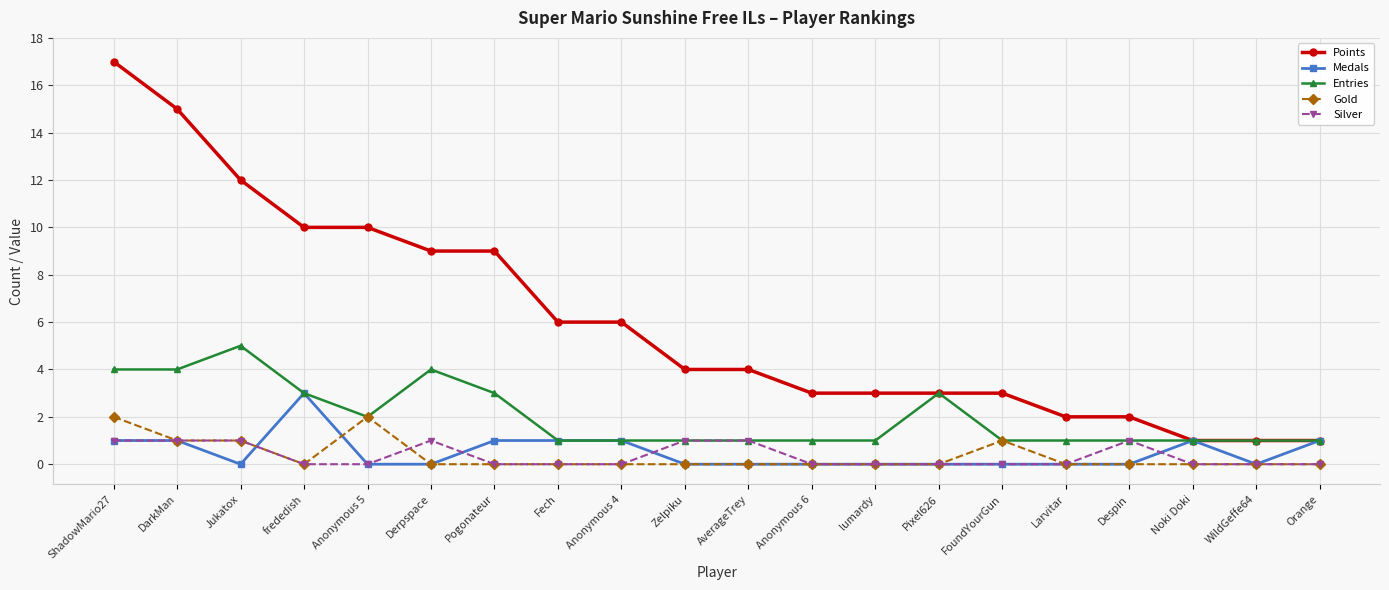

What is the label of the 19th point from the right?

DarkMan